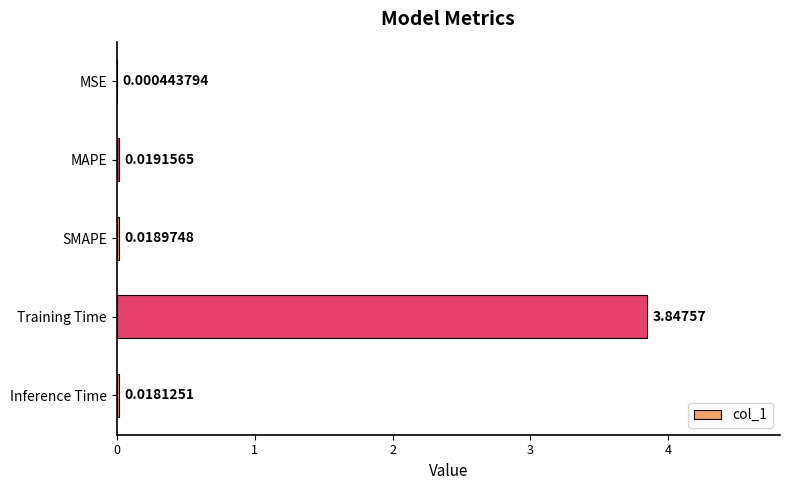

Which has a higher value, Training Time or Inference Time?

Training Time